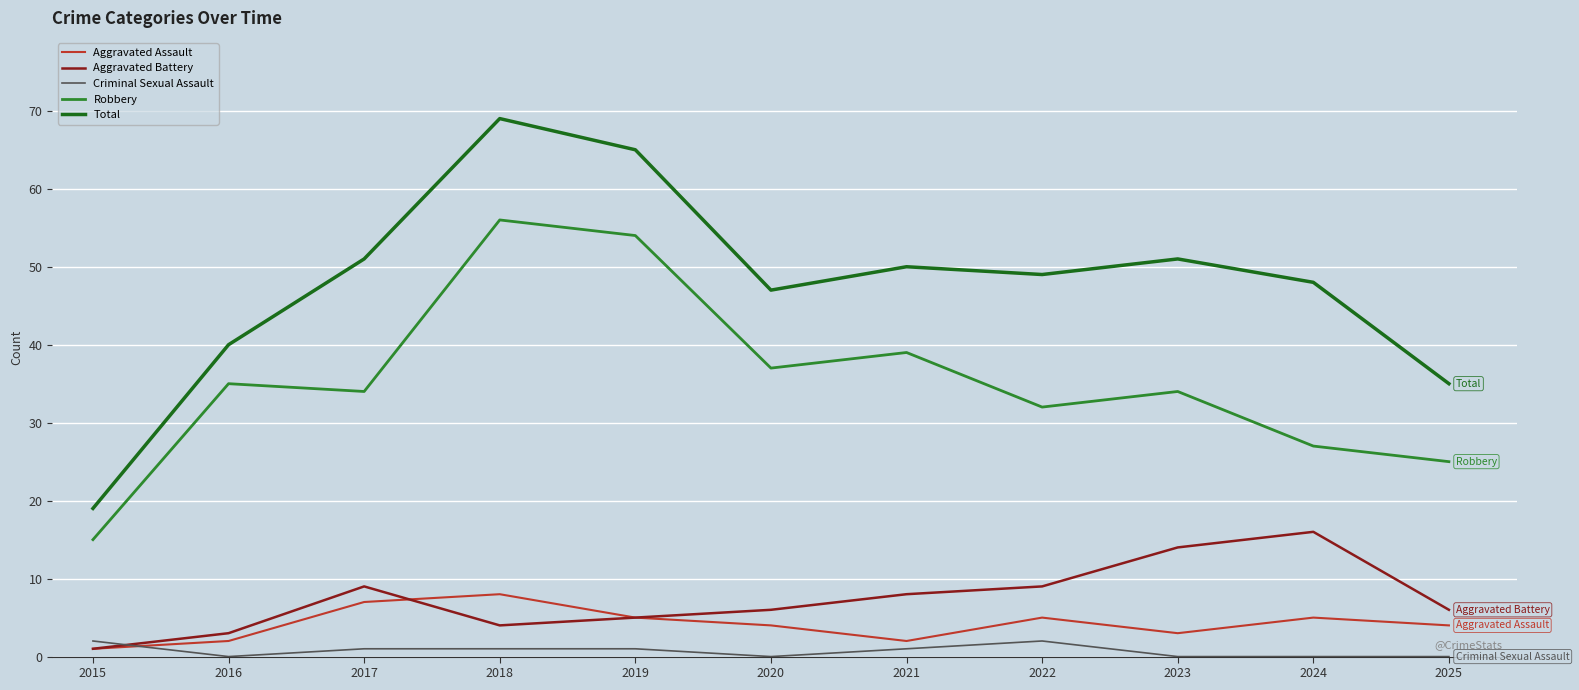

What is the highest value of the Total series?

69